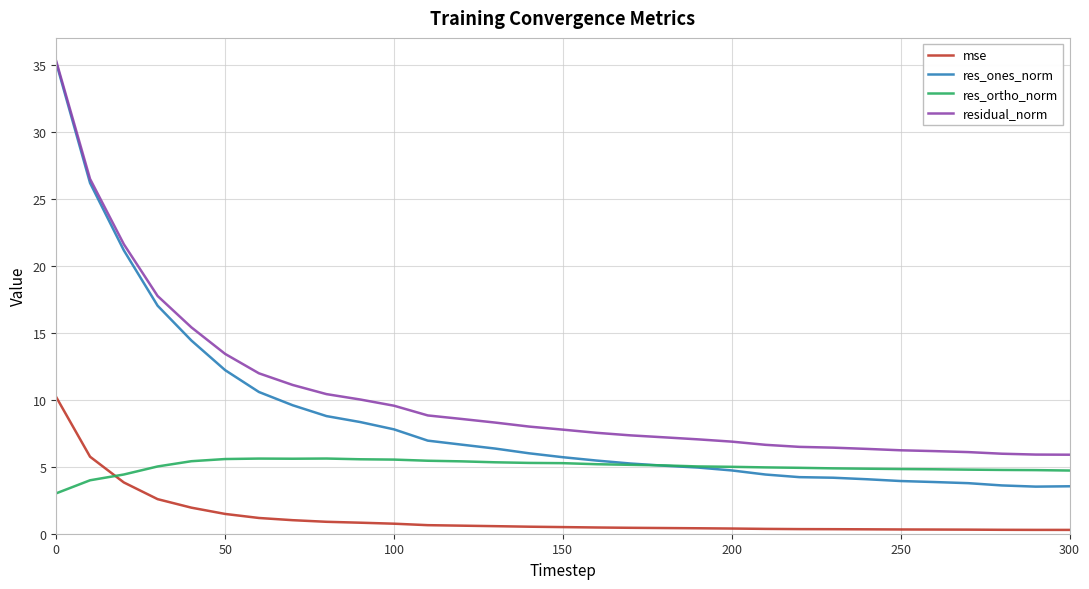

What is the highest value of the res_ortho_norm series?

5.6